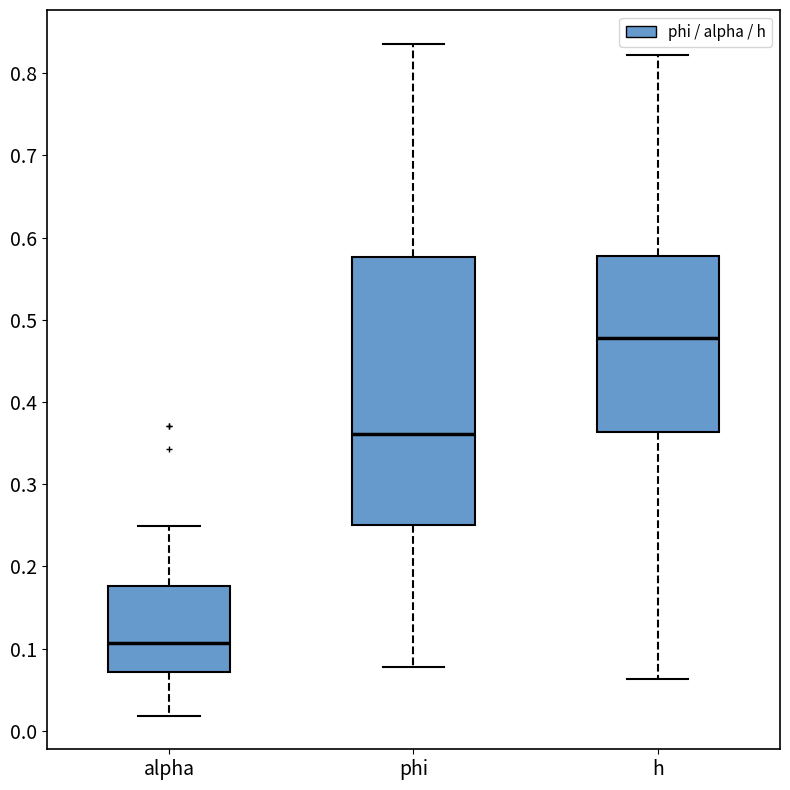

Where does the median line of the box for phi sit on the y-axis? The values are not printed on the chart, so give them approximately, as read against the axis.

0.36